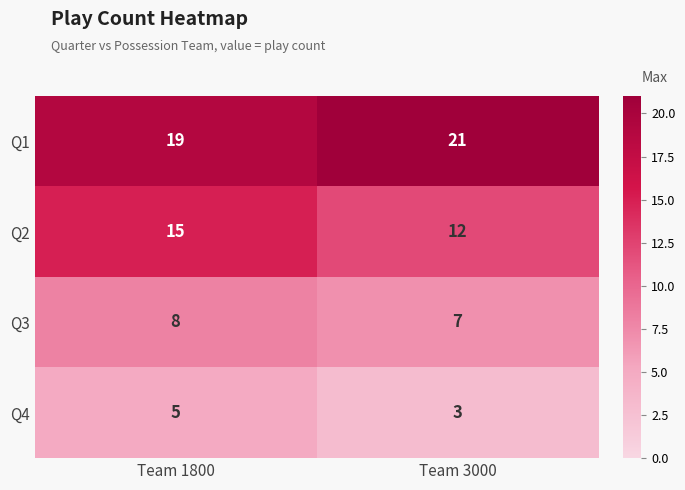

What value does the Q4 series have at Team 3000?

3